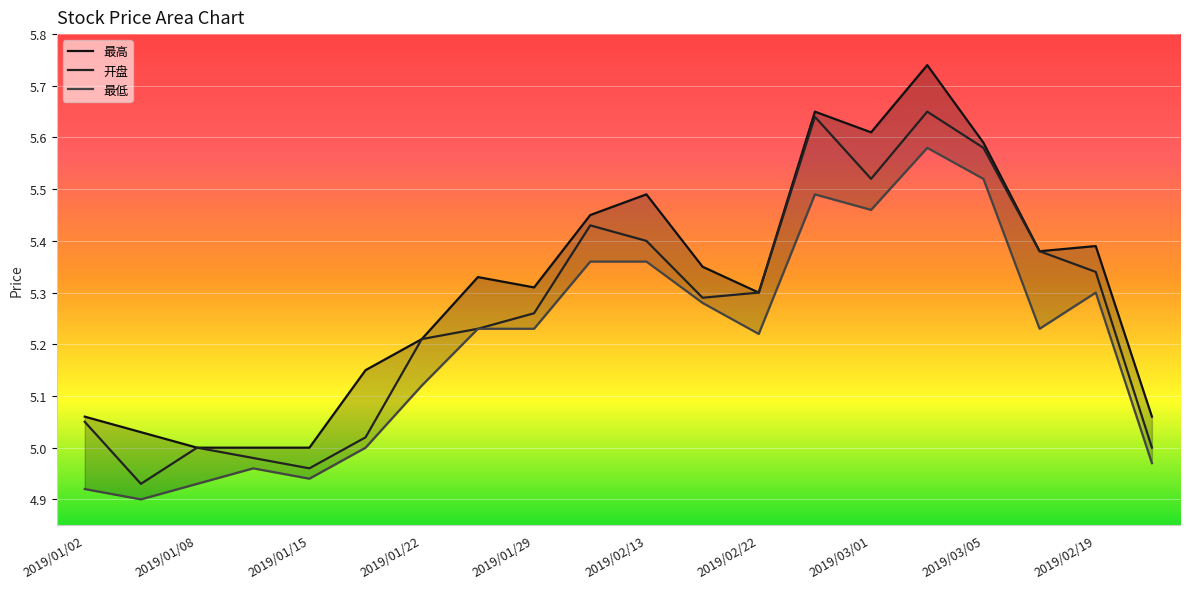

At which category does the chart reach its minimum across all series?

2019/01/04